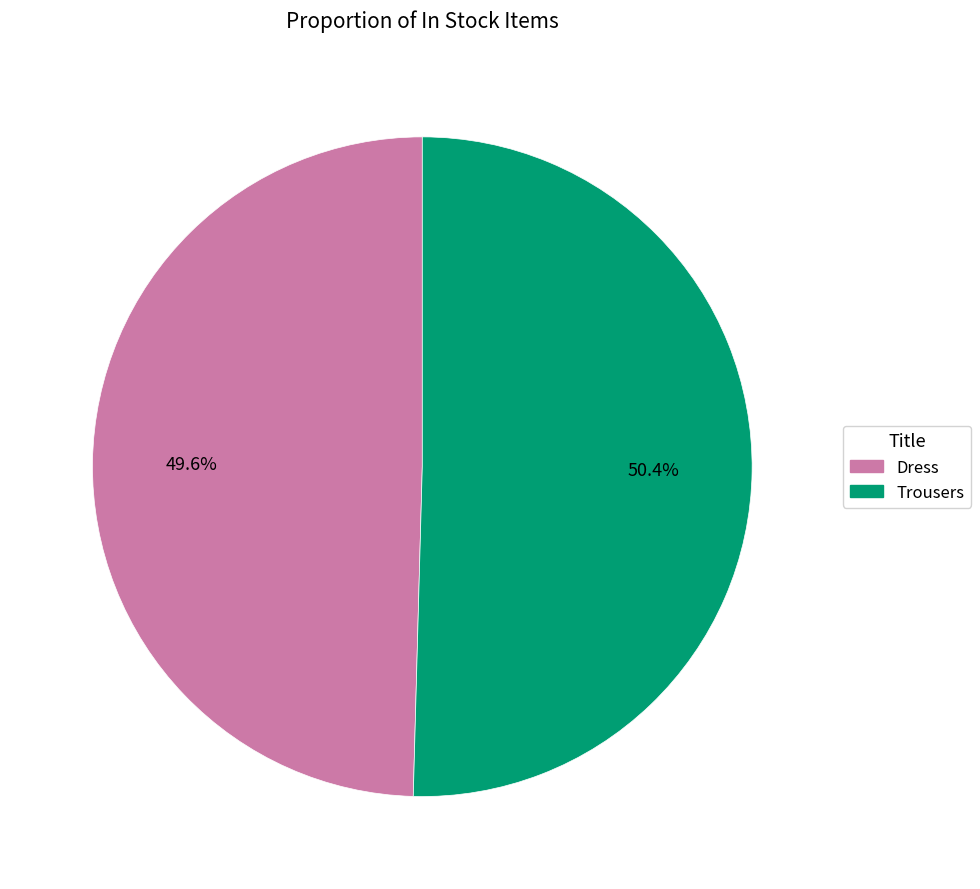

Do Dress and Trousers together represent more than half of the pie?

Yes